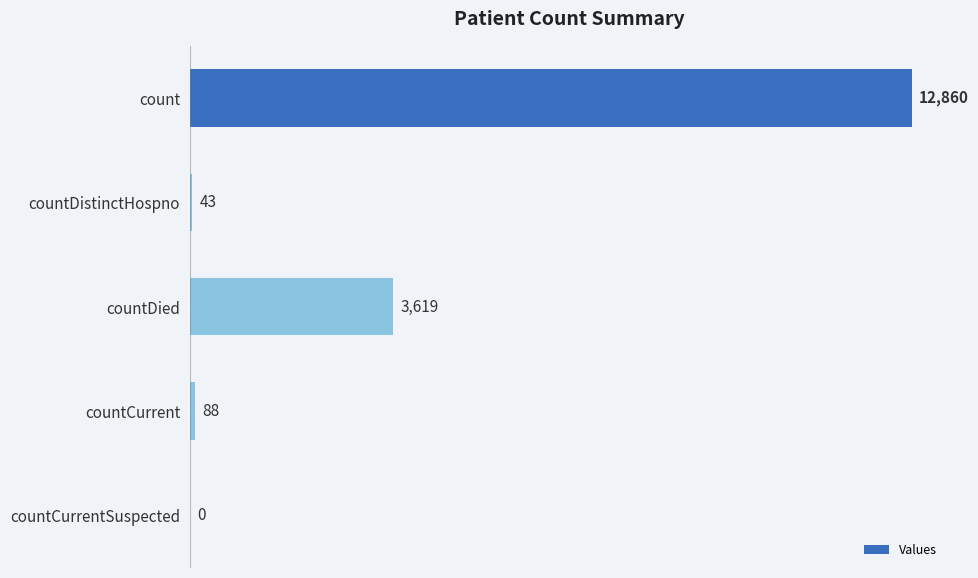

Count the number of data series in this chart.

1